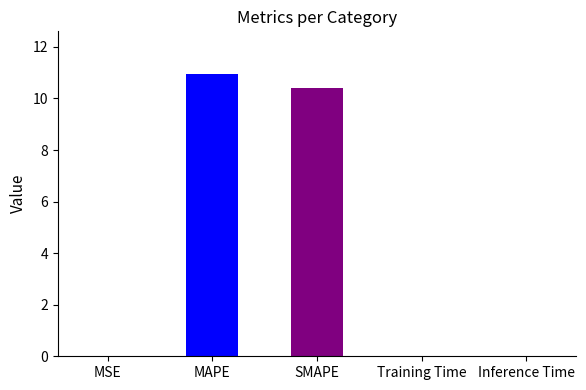

What is the sum of all values?

21.4